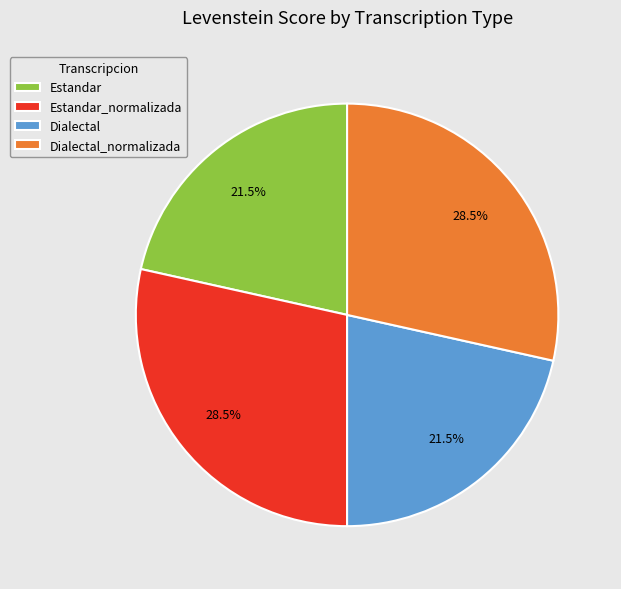

Is there a majority slice in this chart?

No